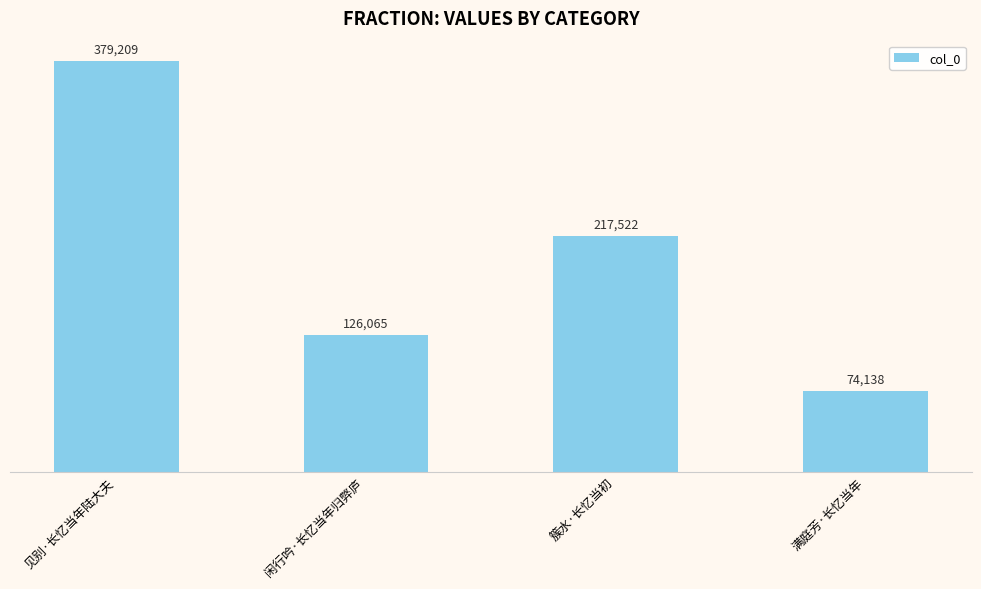

What is the sum of the values at 闲行吟·长忆当年归弊庐 and 见别·长忆当年陆大夫?

505274